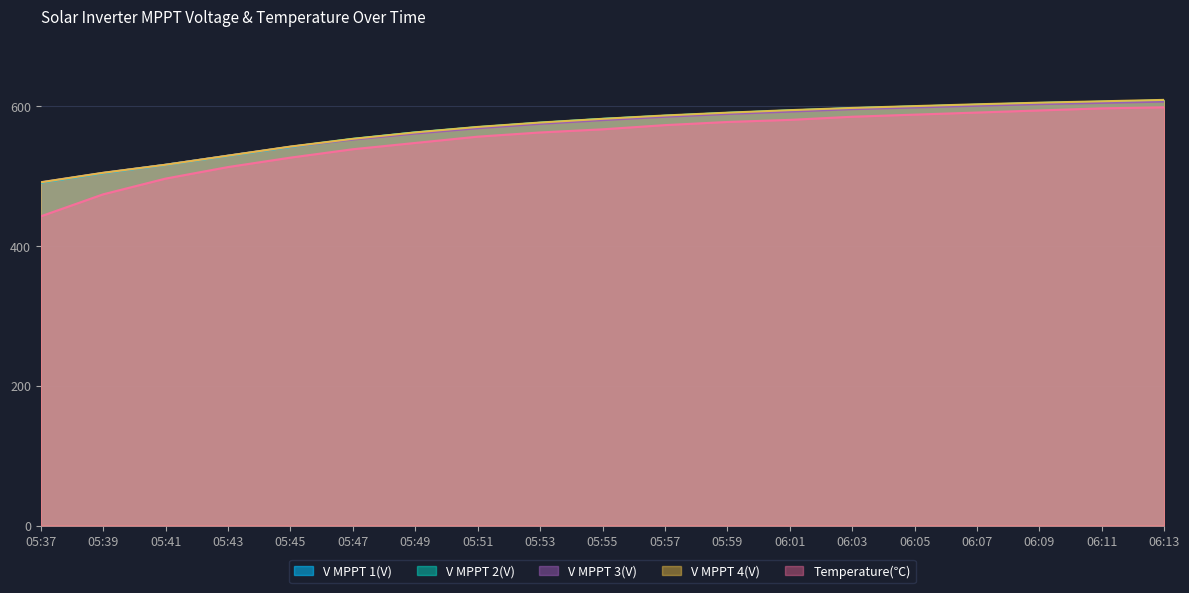

List the labels in order of V MPPT 4(V) value, largest first.

06:13, 06:11, 06:09, 06:07, 06:05, 06:03, 06:01, 05:59, 05:57, 05:55, 05:53, 05:51, 05:49, 05:47, 05:45, 05:43, 05:41, 05:39, 05:37